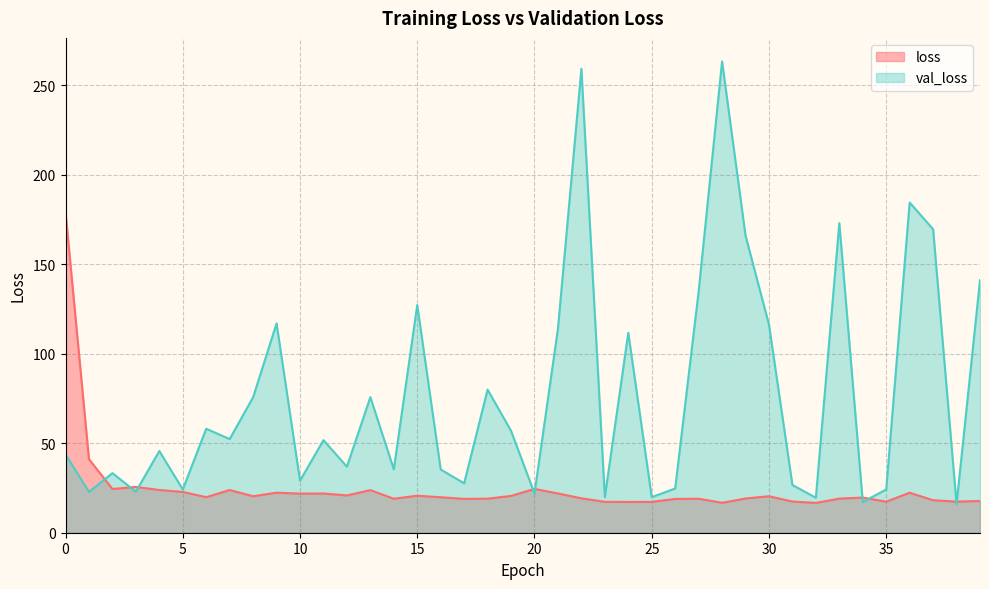

How many distinct data groups are displayed?

2